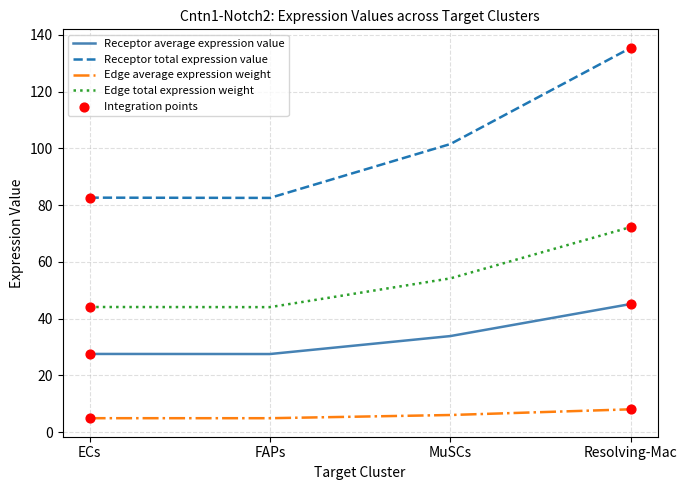

At how many categories does at least one series exceed 53?

4